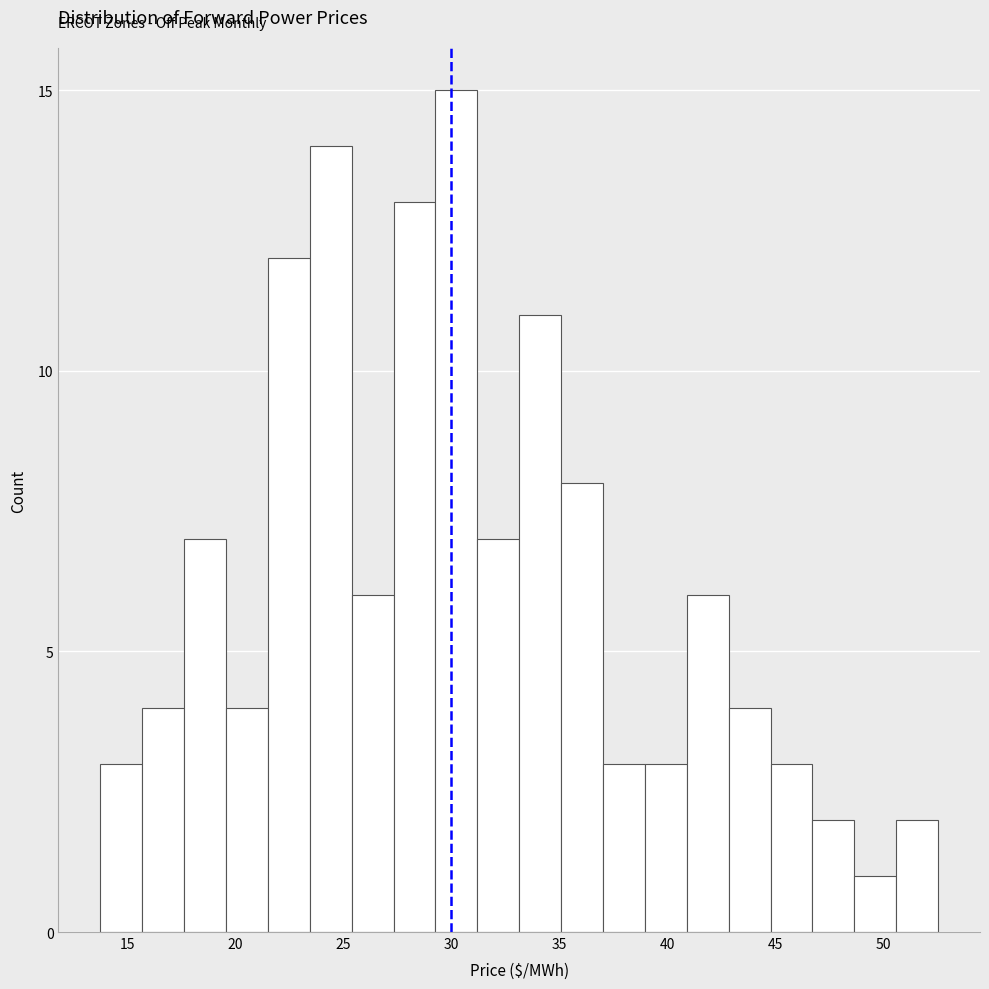

Read against the x-axis, roughly where is the centre of the tallest bar?

30.0